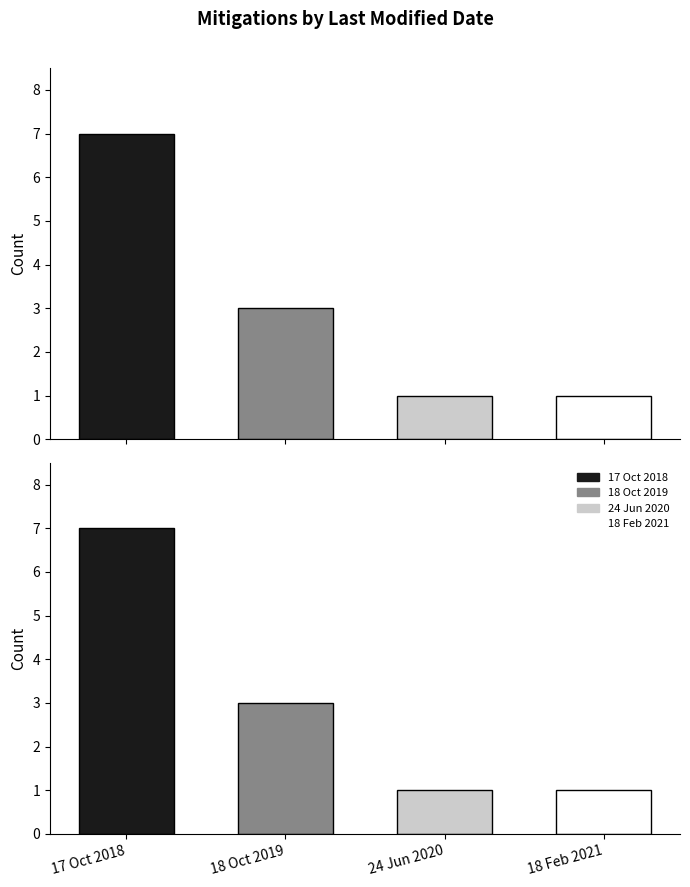

What is the minimum value shown in the chart?

1